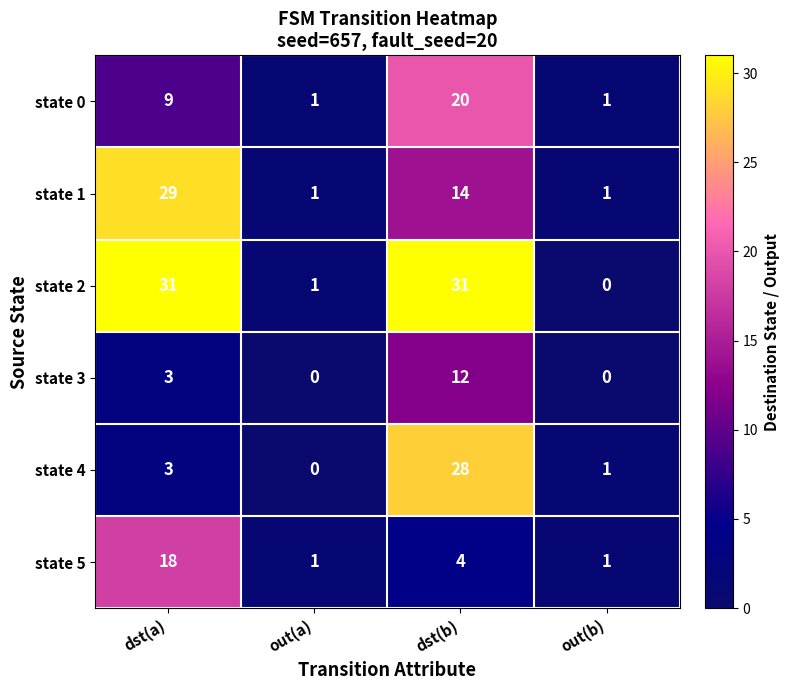

Count the number of categories in the chart.

4